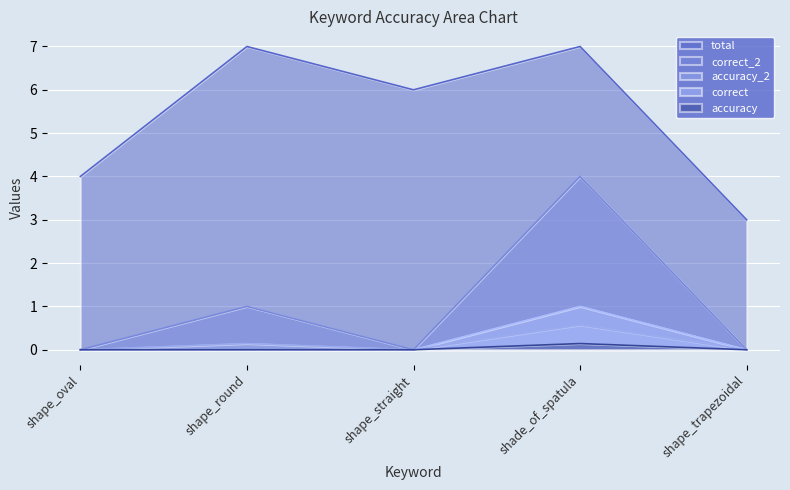

True or false: accuracy_2 has more than 2 interior local peaks.

False